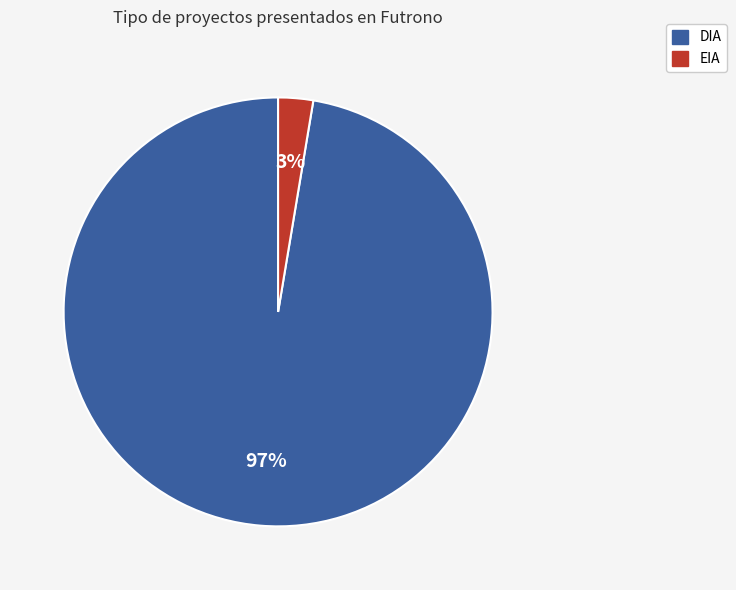

To the nearest percent, what is the combined percentage of DIA and EIA?

100%